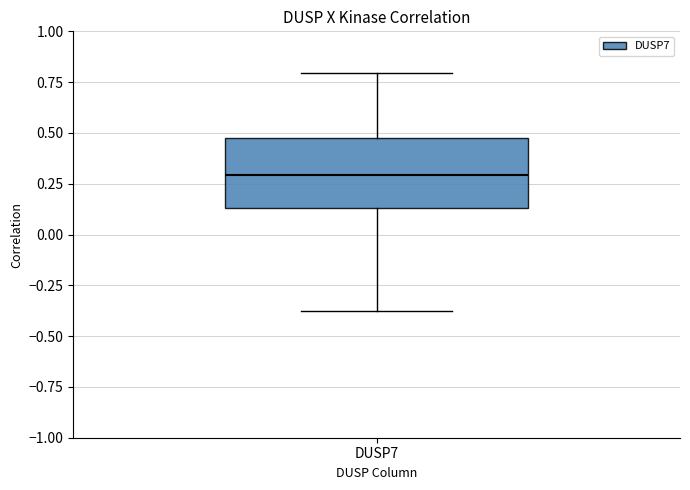

Read this box plot against the y-axis: the position of the median line, the range covered by the box, and the ends of both whiskers. The values are not printed on the chart, so give them approximately, as read against the axis.

median 0.30, box 0.15 to 0.45, whiskers -0.40 to 0.80